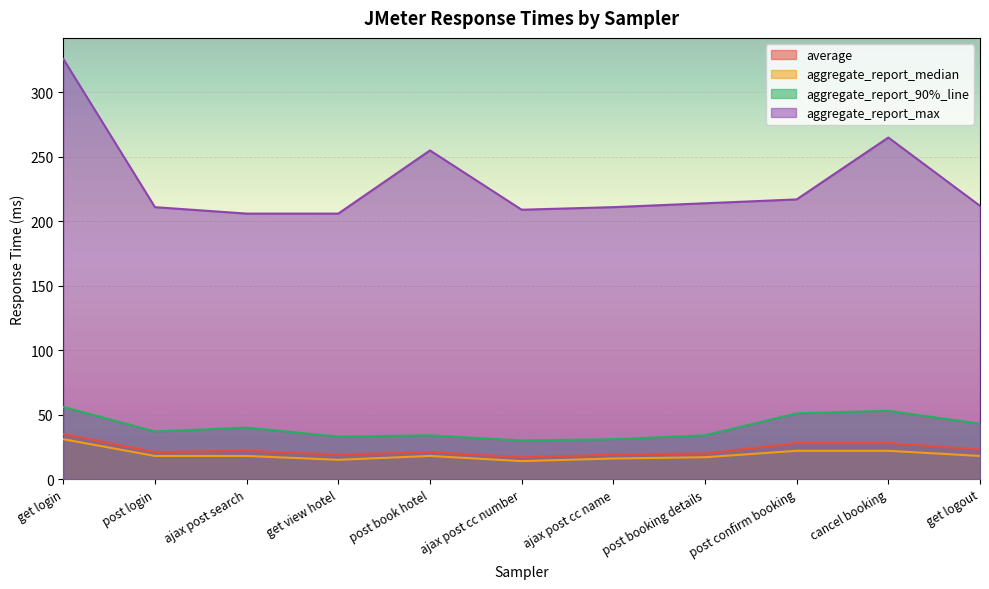

What is the value of the aggregate_report_90%_line point at the 11th from the left?

43